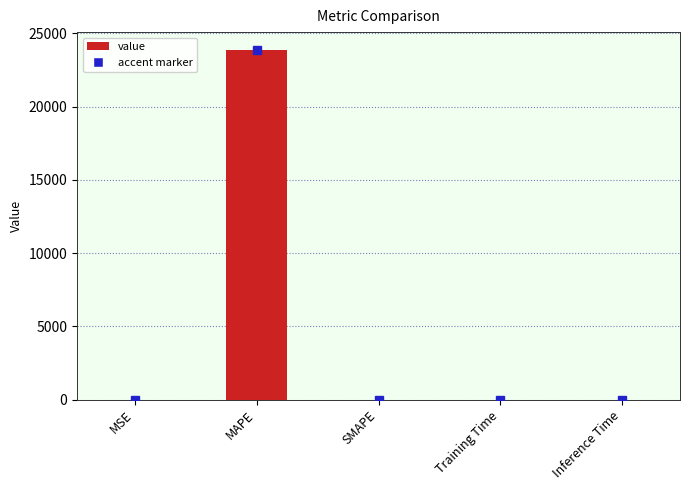

At which category does the chart reach its peak across all series?

MAPE